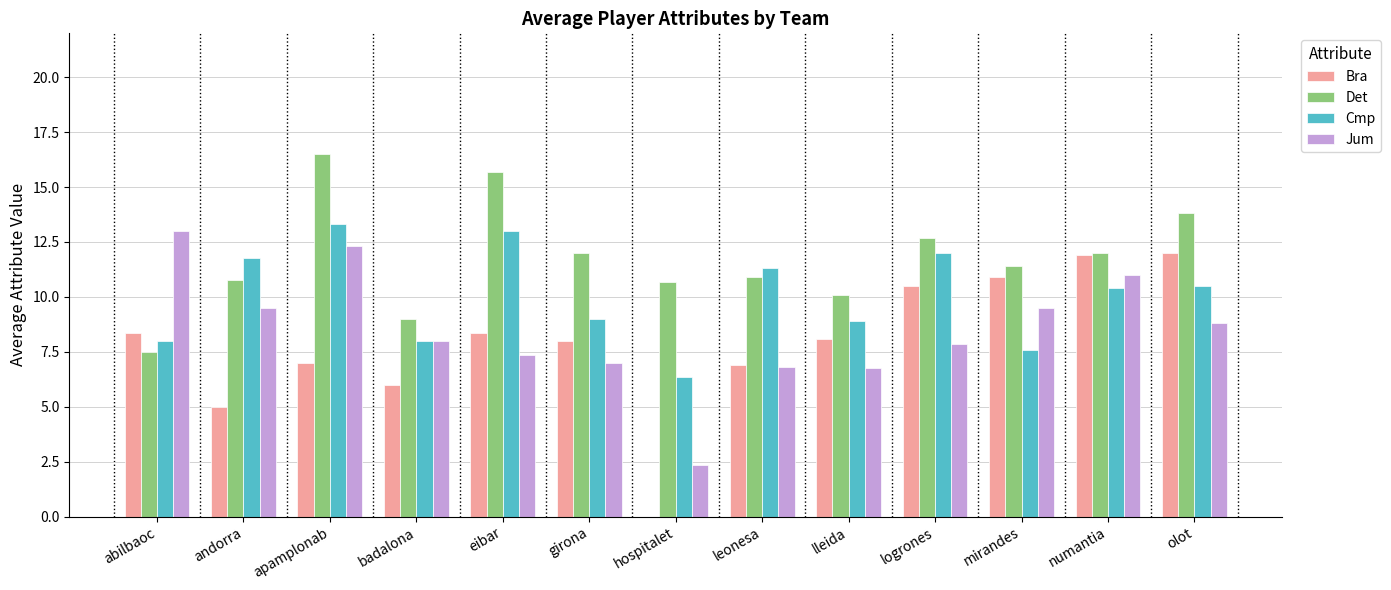

How many groups of bars are there?

13